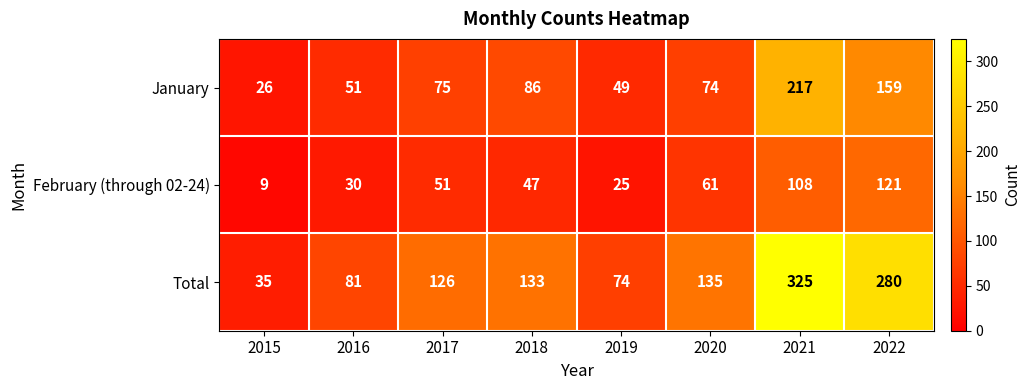

Rank the series by their average value, from lowest to highest.

February (through 02-24), January, Total